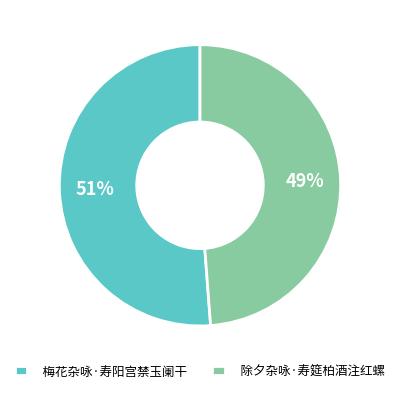

To the nearest percent, what is the combined percentage of 除夕杂咏·寿筵柏酒注红螺 and 梅花杂咏·寿阳宫禁玉阑干?

100%